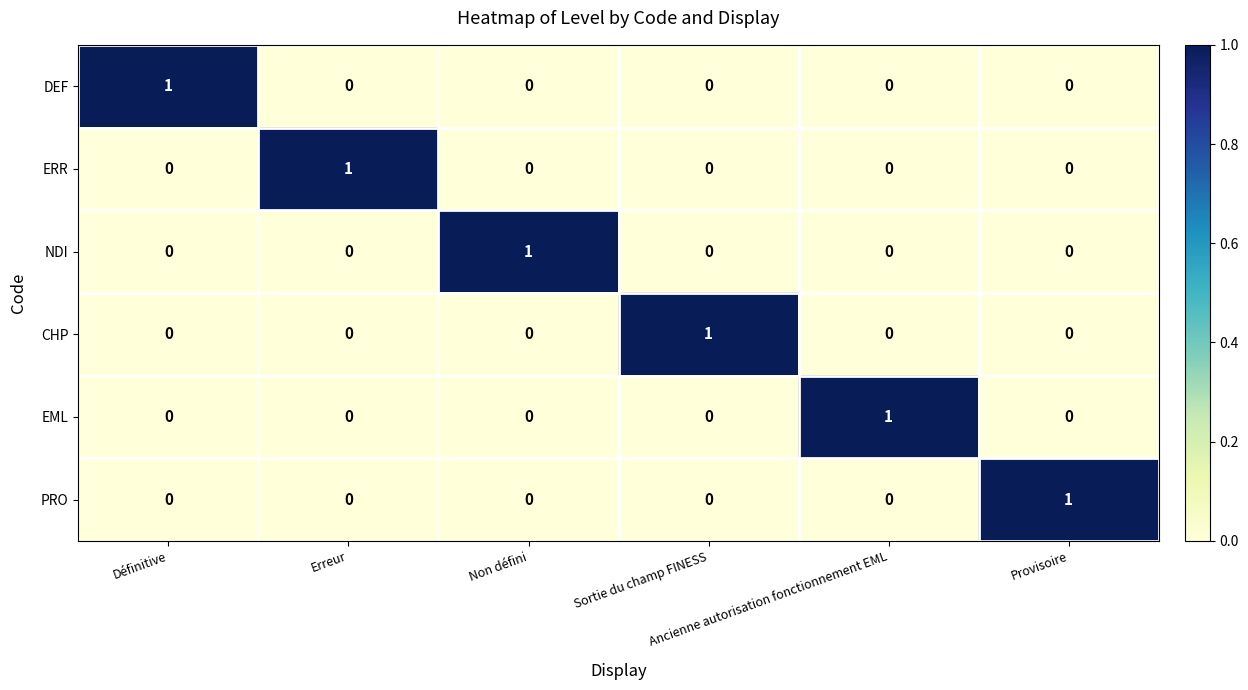

Count the EML values in the range 0 to 1.

6